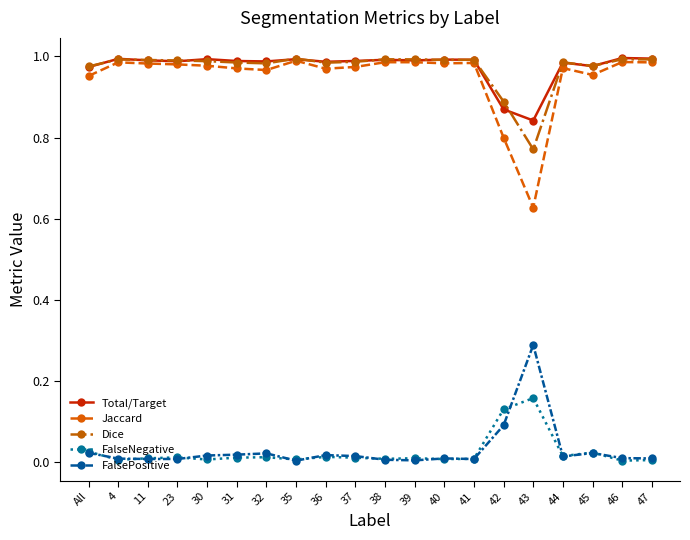

True or false: Dice has more than 2 points higher than both neighbors.

True